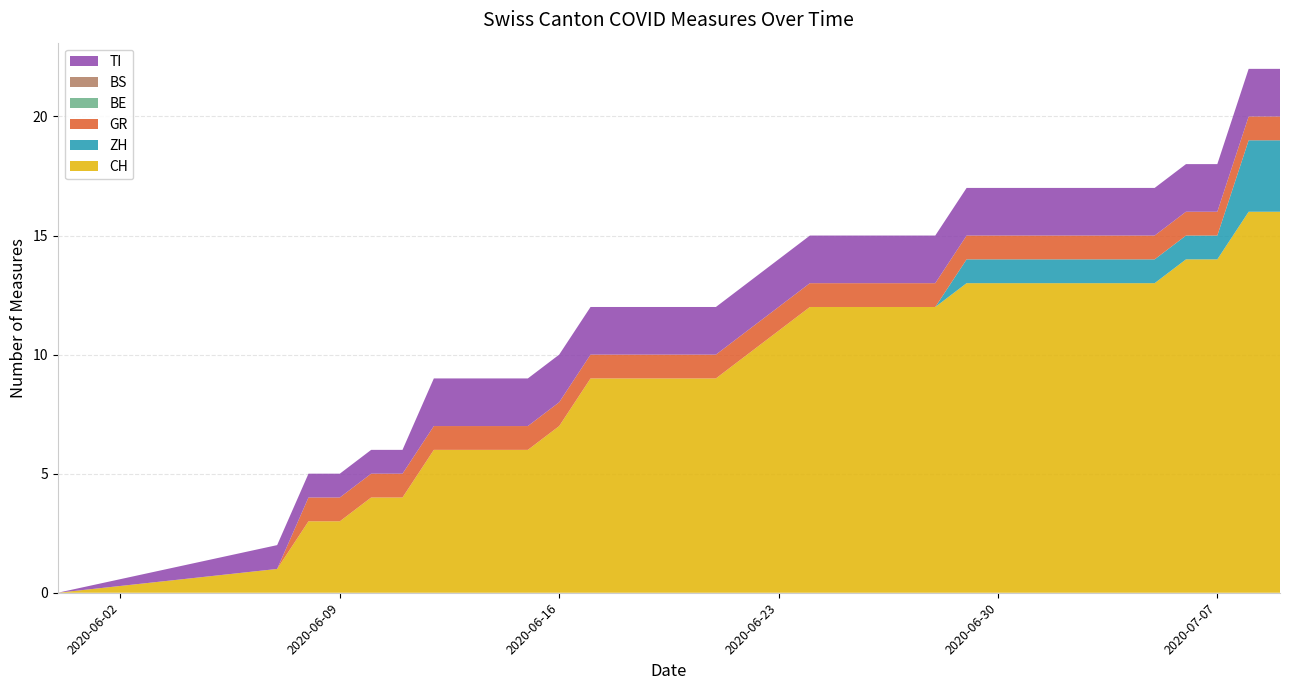

Reading left to right, extract all data points from this chart.

CH: 2020-05-31=0	2020-06-07=1	2020-06-08=3	2020-06-09=3	2020-06-10=4	2020-06-11=4	2020-06-12=6	2020-06-13=6	2020-06-14=6	2020-06-15=6	2020-06-16=7	2020-06-17=9	2020-06-18=9	2020-06-19=9	2020-06-20=9	2020-06-21=9	2020-06-22=10	2020-06-23=11	2020-06-24=12	2020-06-25=12	2020-06-26=12	2020-06-27=12	2020-06-28=12	2020-06-29=13	2020-06-30=13	2020-07-01=13	2020-07-02=13	2020-07-03=13	2020-07-04=13	2020-07-05=13	2020-07-06=14	2020-07-07=14	2020-07-08=16	2020-07-09=16
ZH: 2020-05-31=0	2020-06-07=0	2020-06-08=0	2020-06-09=0	2020-06-10=0	2020-06-11=0	2020-06-12=0	2020-06-13=0	2020-06-14=0	2020-06-15=0	2020-06-16=0	2020-06-17=0	2020-06-18=0	2020-06-19=0	2020-06-20=0	2020-06-21=0	2020-06-22=0	2020-06-23=0	2020-06-24=0	2020-06-25=0	2020-06-26=0	2020-06-27=0	2020-06-28=0	2020-06-29=1	2020-06-30=1	2020-07-01=1	2020-07-02=1	2020-07-03=1	2020-07-04=1	2020-07-05=1	2020-07-06=1	2020-07-07=1	2020-07-08=3	2020-07-09=3
GR: 2020-05-31=0	2020-06-07=0	2020-06-08=1	2020-06-09=1	2020-06-10=1	2020-06-11=1	2020-06-12=1	2020-06-13=1	2020-06-14=1	2020-06-15=1	2020-06-16=1	2020-06-17=1	2020-06-18=1	2020-06-19=1	2020-06-20=1	2020-06-21=1	2020-06-22=1	2020-06-23=1	2020-06-24=1	2020-06-25=1	2020-06-26=1	2020-06-27=1	2020-06-28=1	2020-06-29=1	2020-06-30=1	2020-07-01=1	2020-07-02=1	2020-07-03=1	2020-07-04=1	2020-07-05=1	2020-07-06=1	2020-07-07=1	2020-07-08=1	2020-07-09=1
BE: 2020-05-31=0	2020-06-07=0	2020-06-08=0	2020-06-09=0	2020-06-10=0	2020-06-11=0	2020-06-12=0	2020-06-13=0	2020-06-14=0	2020-06-15=0	2020-06-16=0	2020-06-17=0	2020-06-18=0	2020-06-19=0	2020-06-20=0	2020-06-21=0	2020-06-22=0	2020-06-23=0	2020-06-24=0	2020-06-25=0	2020-06-26=0	2020-06-27=0	2020-06-28=0	2020-06-29=0	2020-06-30=0	2020-07-01=0	2020-07-02=0	2020-07-03=0	2020-07-04=0	2020-07-05=0	2020-07-06=0	2020-07-07=0	2020-07-08=0	2020-07-09=0
BS: 2020-05-31=0	2020-06-07=0	2020-06-08=0	2020-06-09=0	2020-06-10=0	2020-06-11=0	2020-06-12=0	2020-06-13=0	2020-06-14=0	2020-06-15=0	2020-06-16=0	2020-06-17=0	2020-06-18=0	2020-06-19=0	2020-06-20=0	2020-06-21=0	2020-06-22=0	2020-06-23=0	2020-06-24=0	2020-06-25=0	2020-06-26=0	2020-06-27=0	2020-06-28=0	2020-06-29=0	2020-06-30=0	2020-07-01=0	2020-07-02=0	2020-07-03=0	2020-07-04=0	2020-07-05=0	2020-07-06=0	2020-07-07=0	2020-07-08=0	2020-07-09=0
TI: 2020-05-31=0	2020-06-07=1	2020-06-08=1	2020-06-09=1	2020-06-10=1	2020-06-11=1	2020-06-12=2	2020-06-13=2	2020-06-14=2	2020-06-15=2	2020-06-16=2	2020-06-17=2	2020-06-18=2	2020-06-19=2	2020-06-20=2	2020-06-21=2	2020-06-22=2	2020-06-23=2	2020-06-24=2	2020-06-25=2	2020-06-26=2	2020-06-27=2	2020-06-28=2	2020-06-29=2	2020-06-30=2	2020-07-01=2	2020-07-02=2	2020-07-03=2	2020-07-04=2	2020-07-05=2	2020-07-06=2	2020-07-07=2	2020-07-08=2	2020-07-09=2